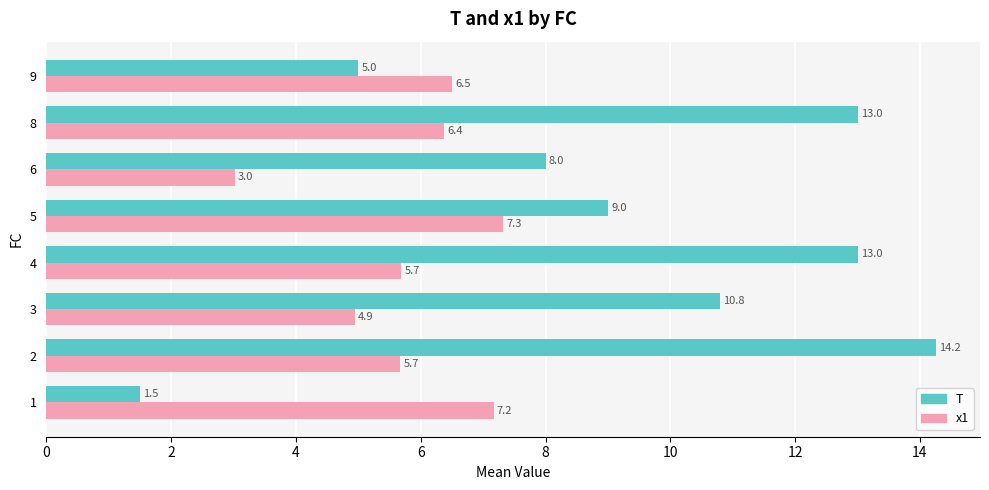

Where is T nearest to the value 7?

6